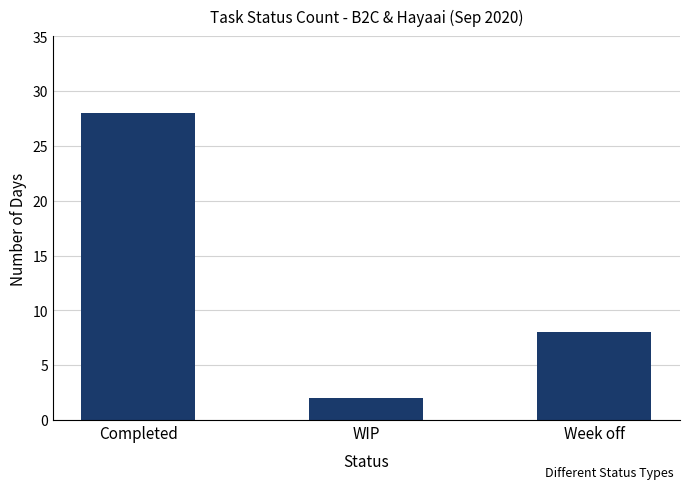

Rank the categories by value from lowest to highest.

WIP, Week off, Completed